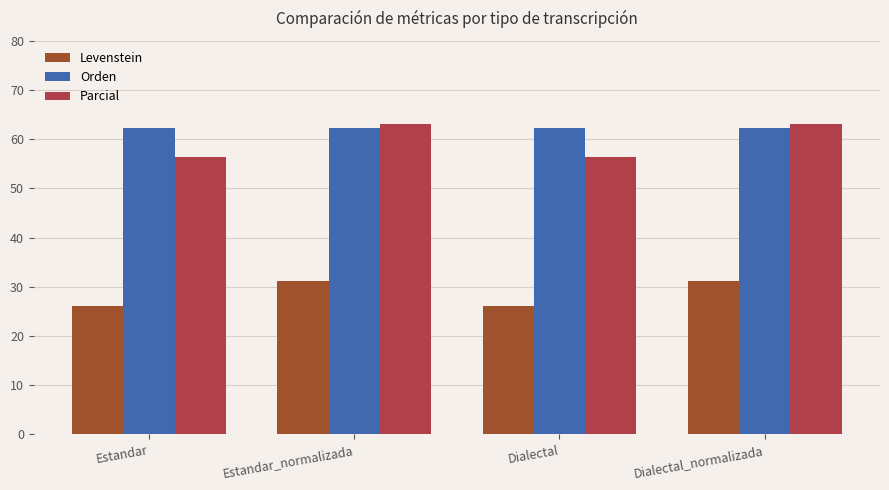

Are the bars grouped side by side (vs. stacked)?

Yes